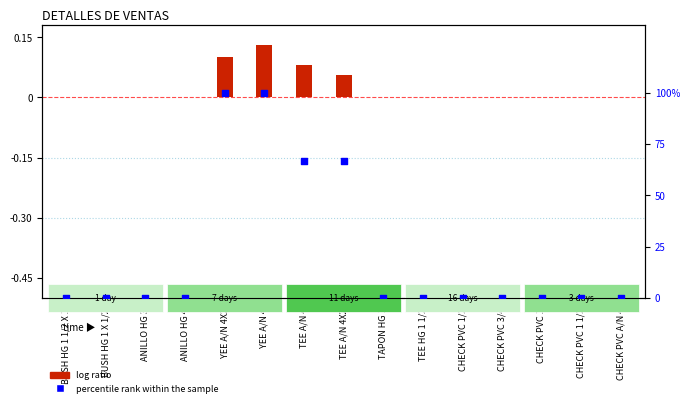

What is the change in value from ANILLO HG 4 to TEE A/N 4?

+66.7